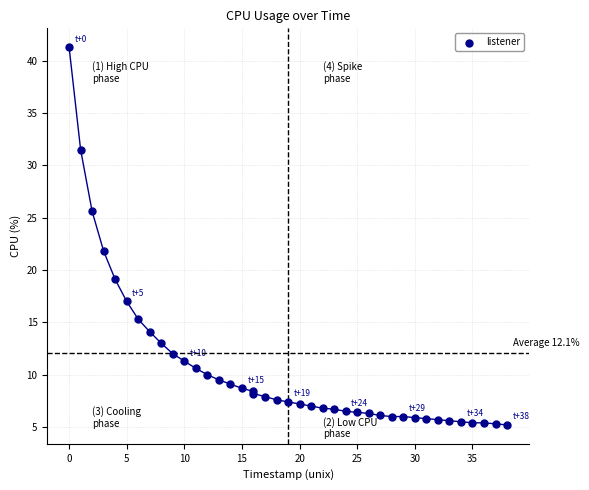

What Y value in the scatter plot is closest to 23?

21.8